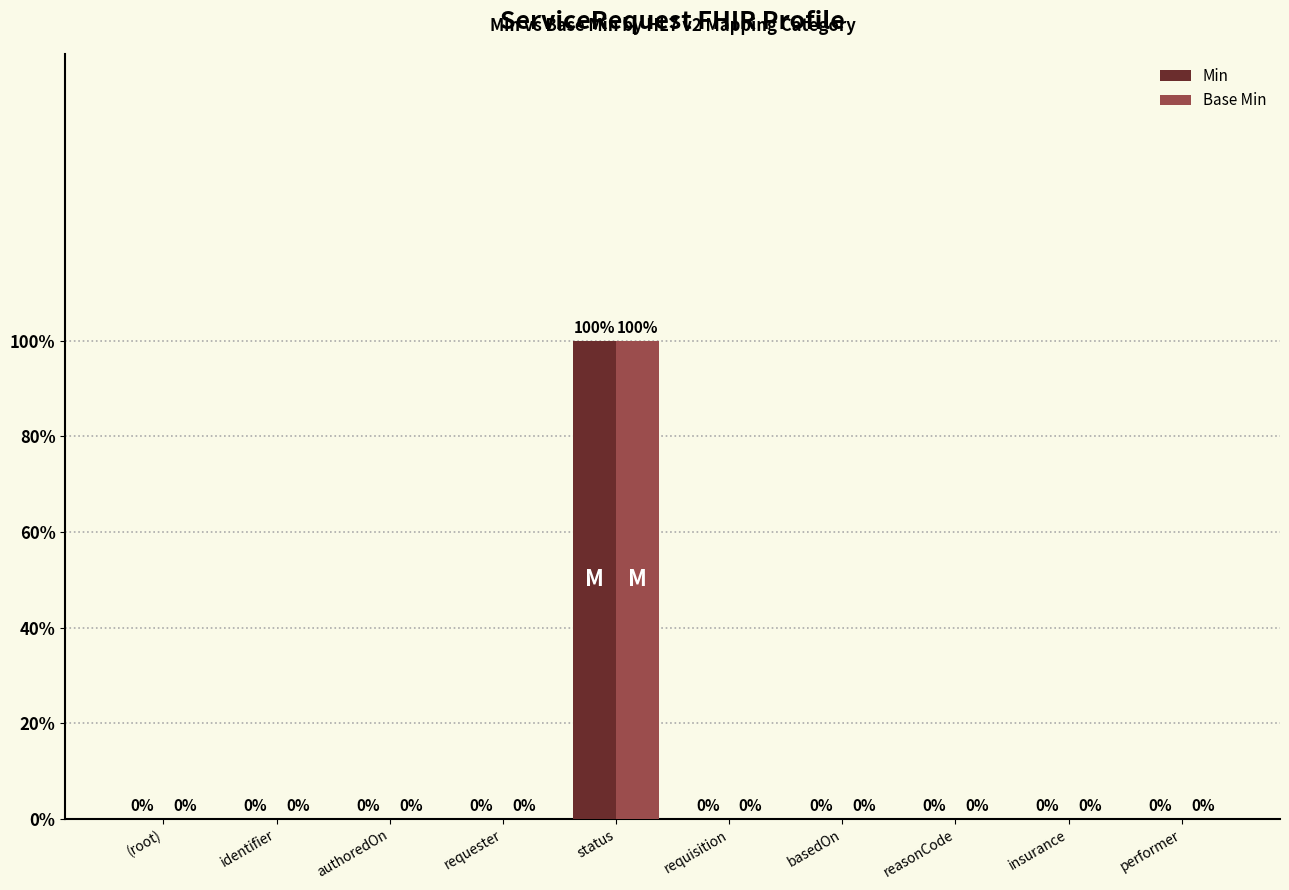

At which label does Base Min reach its peak?

status